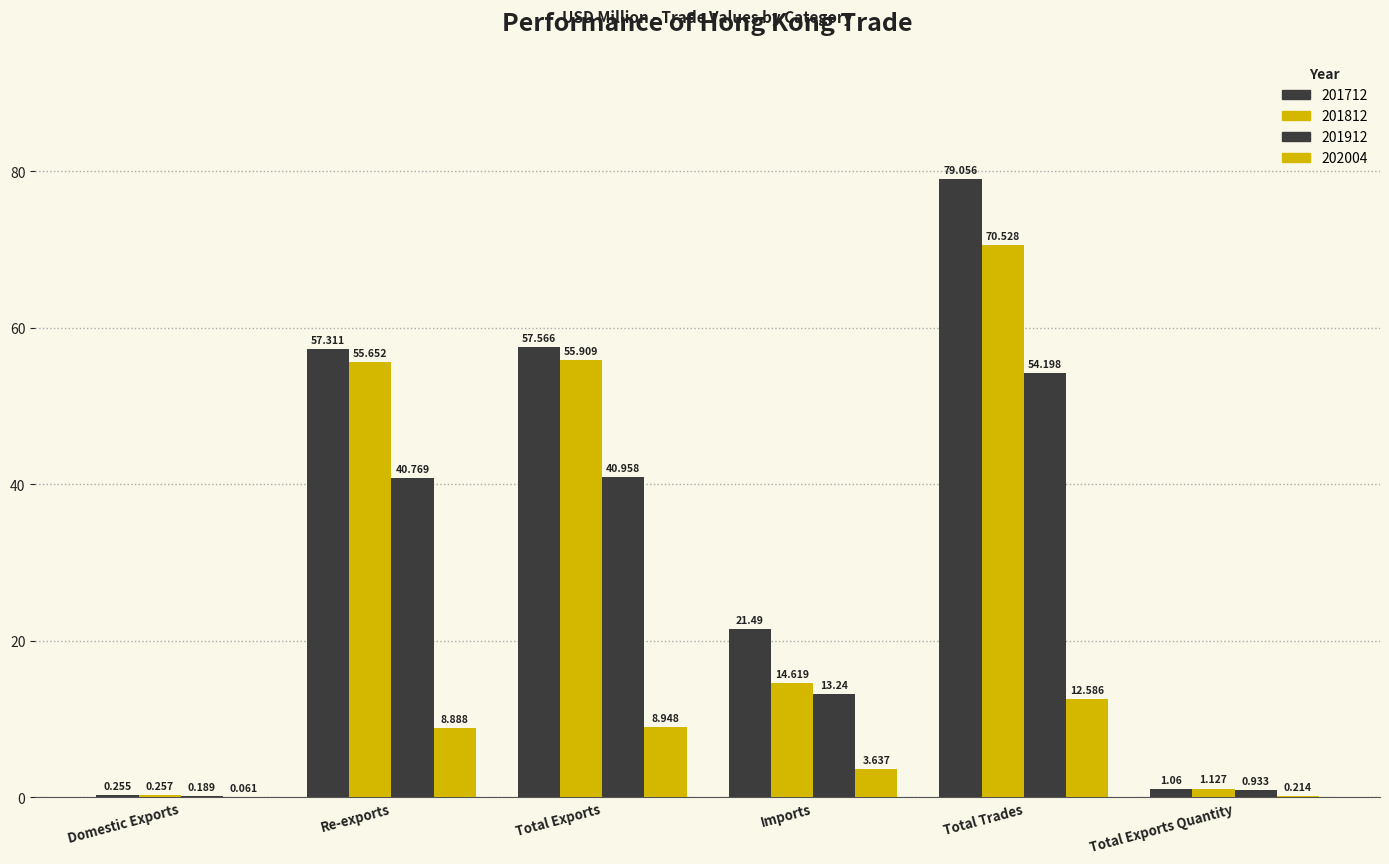

What is the lowest value of the 202004 series?

0.1